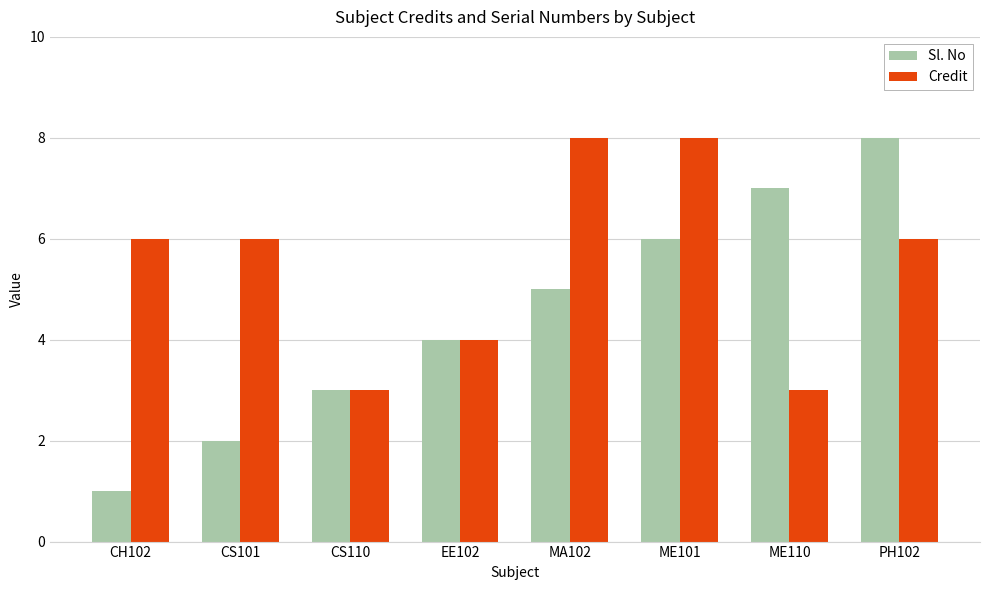

Read the Sl. No value at ME101.

6